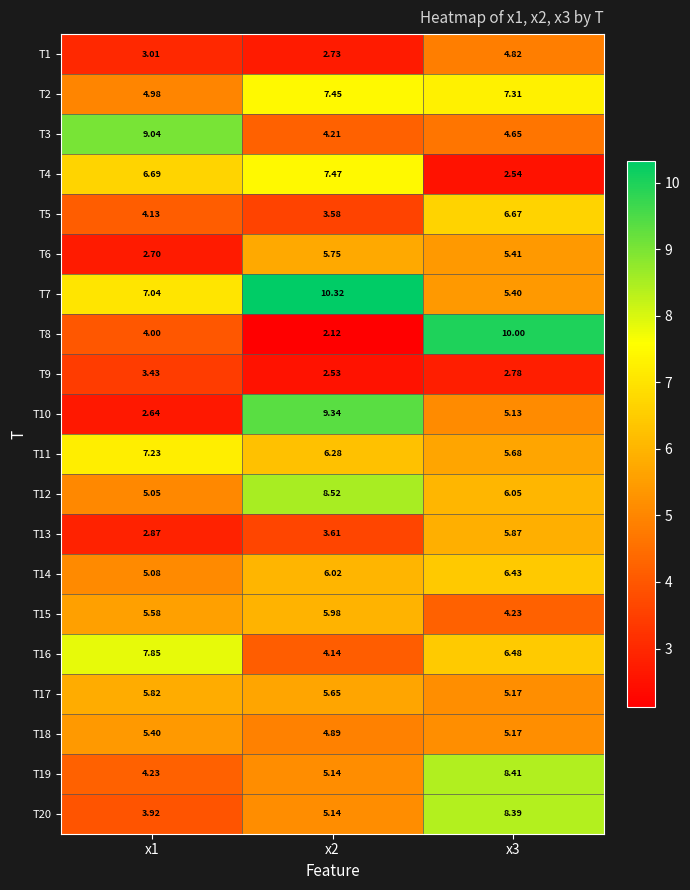

At how many categories does at least one series exceed 8?

3